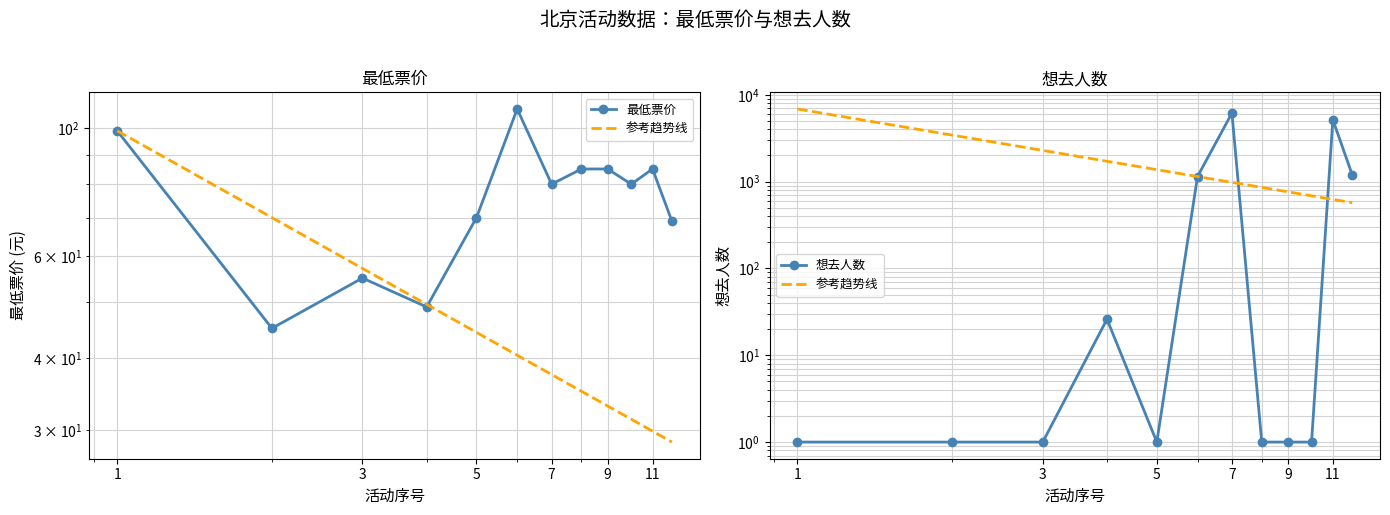

How many interior local valleys does the 最低票价 series have?

4